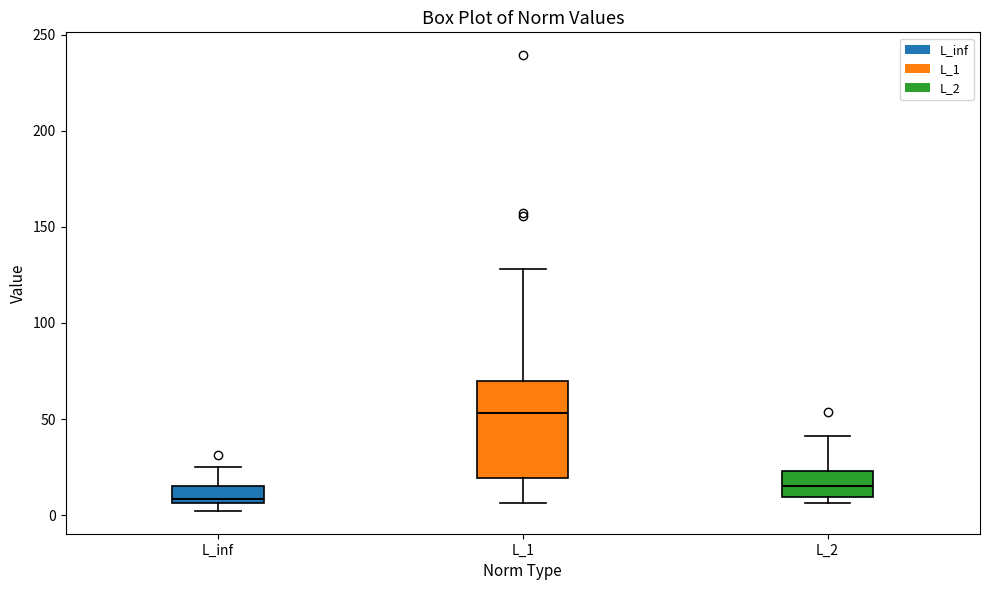

Which box's median line is the lowest?

L_inf